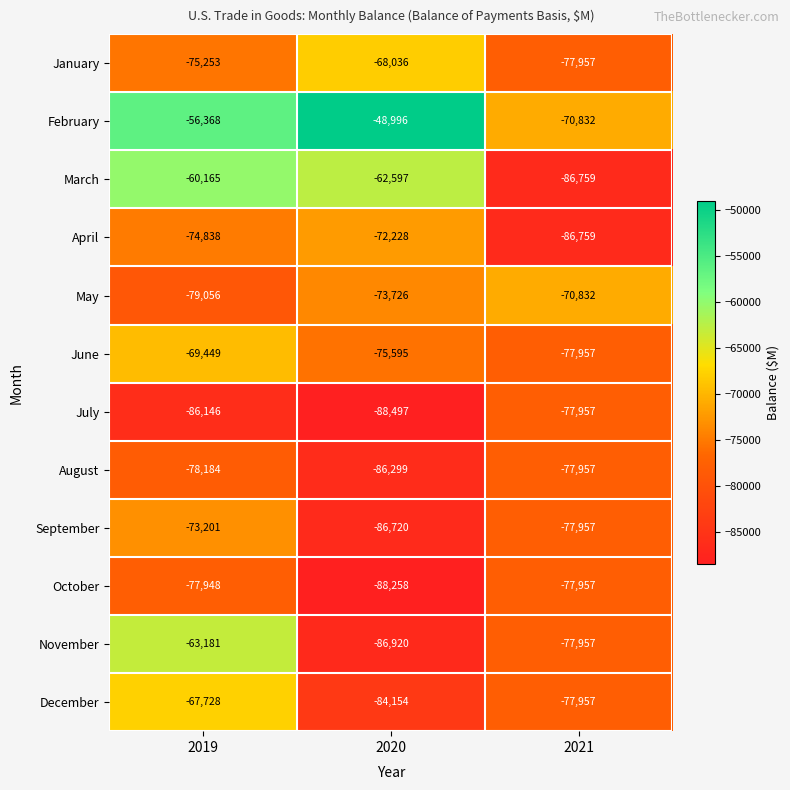

Which series changed the most between 2020 and 2021?

March